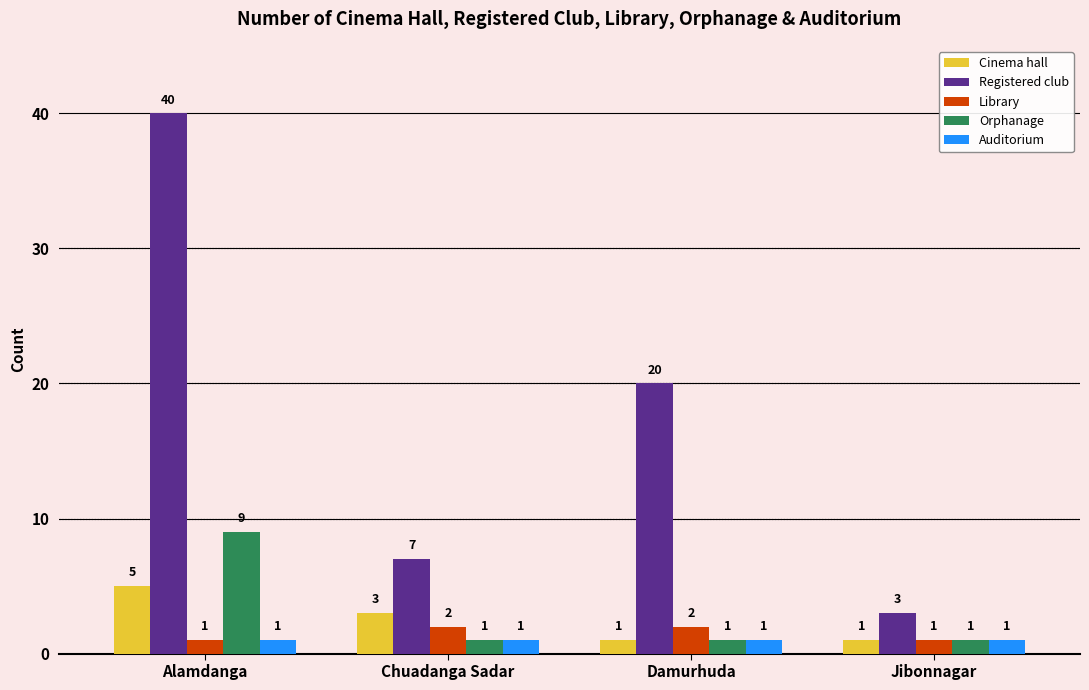

List the series in order of their peak value, lowest first.

Auditorium, Library, Cinema hall, Orphanage, Registered club